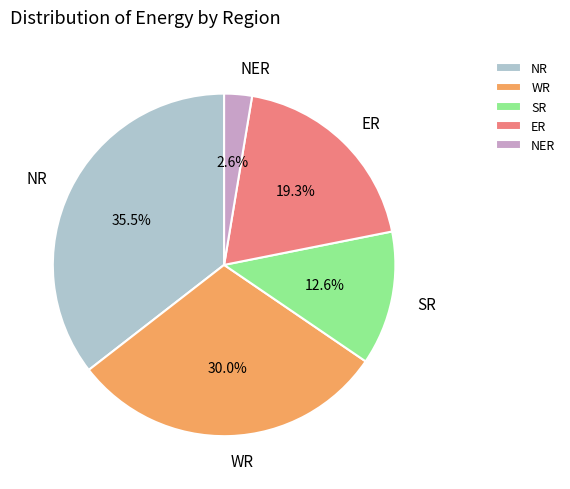

Count the number of slices in the pie.

5